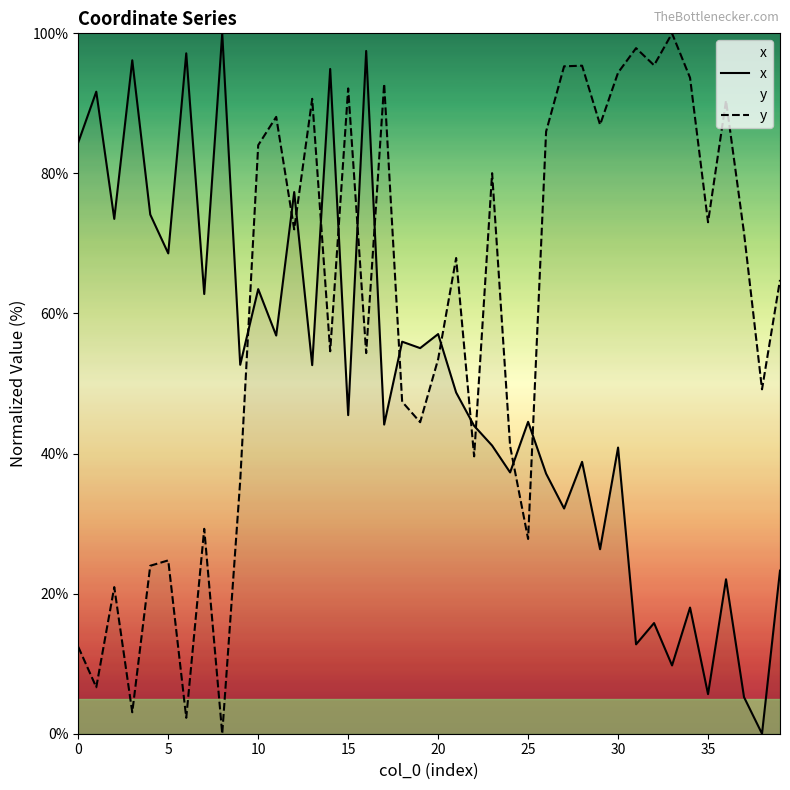

How many intersections are there between y and x?

13